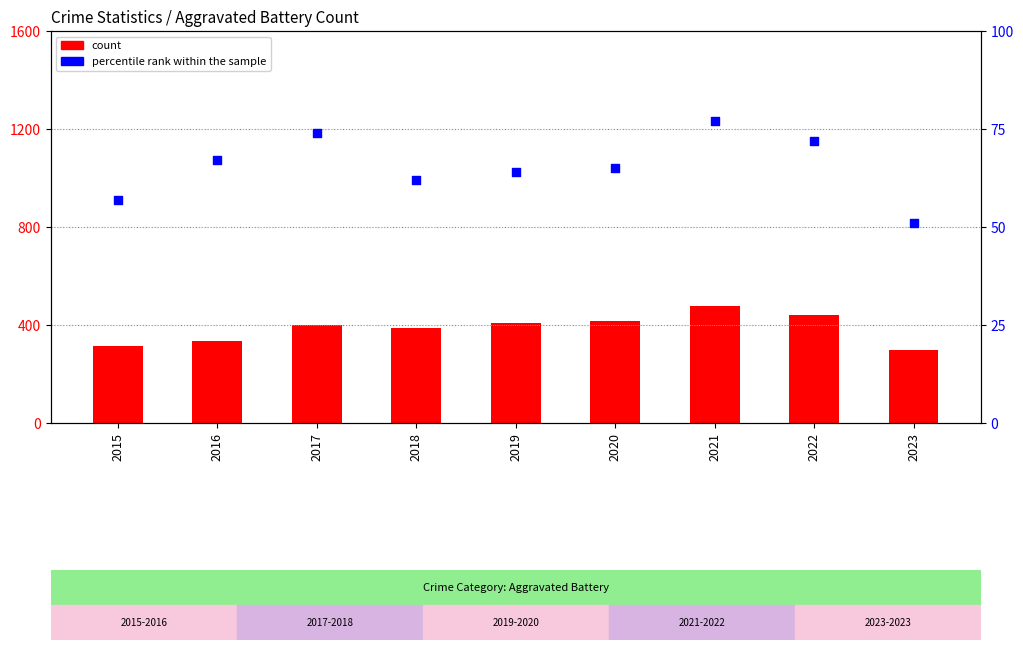

Which series has the largest Y range (max minus min)?

count